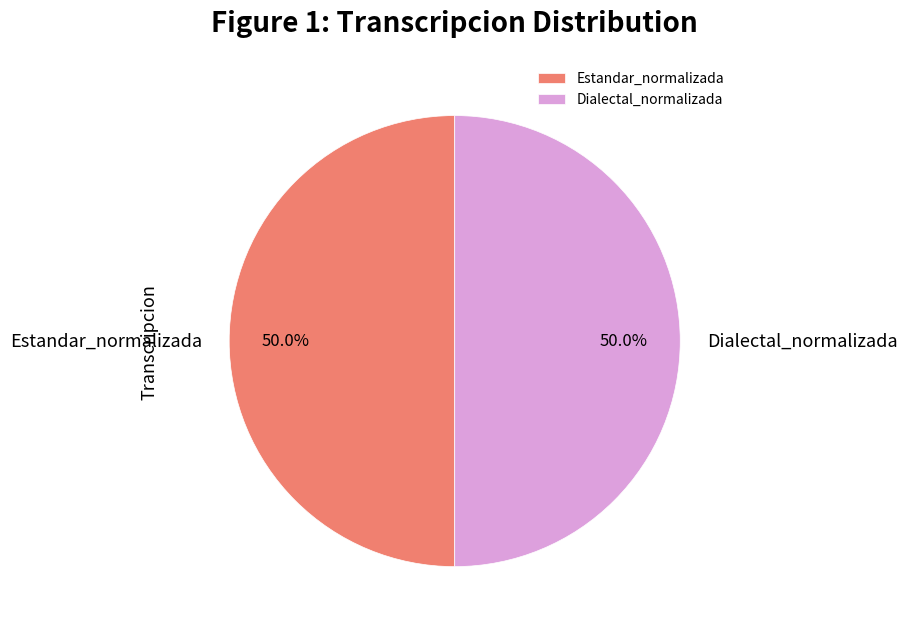

How many slices are in this pie chart?

2